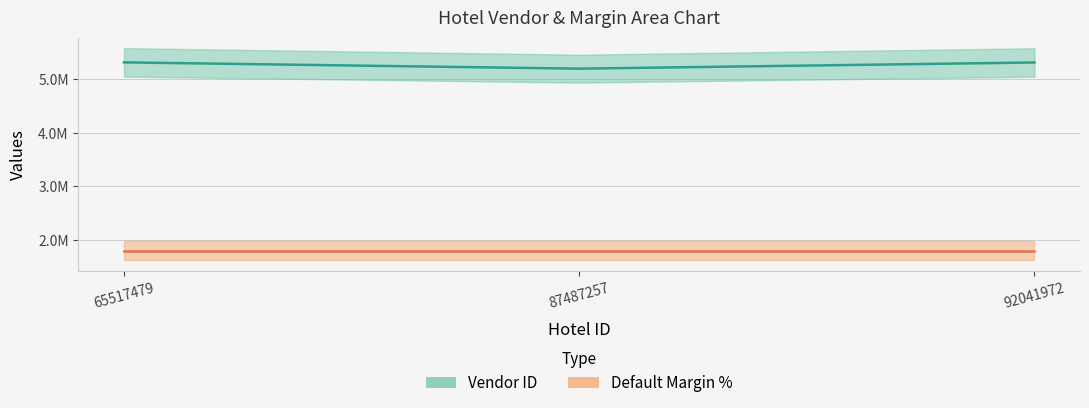

Reading left to right, what are all the values shown in this chart?

Vendor ID: 5309067	5192116	5306950
Default Margin %: 1800000	1800000	1800000